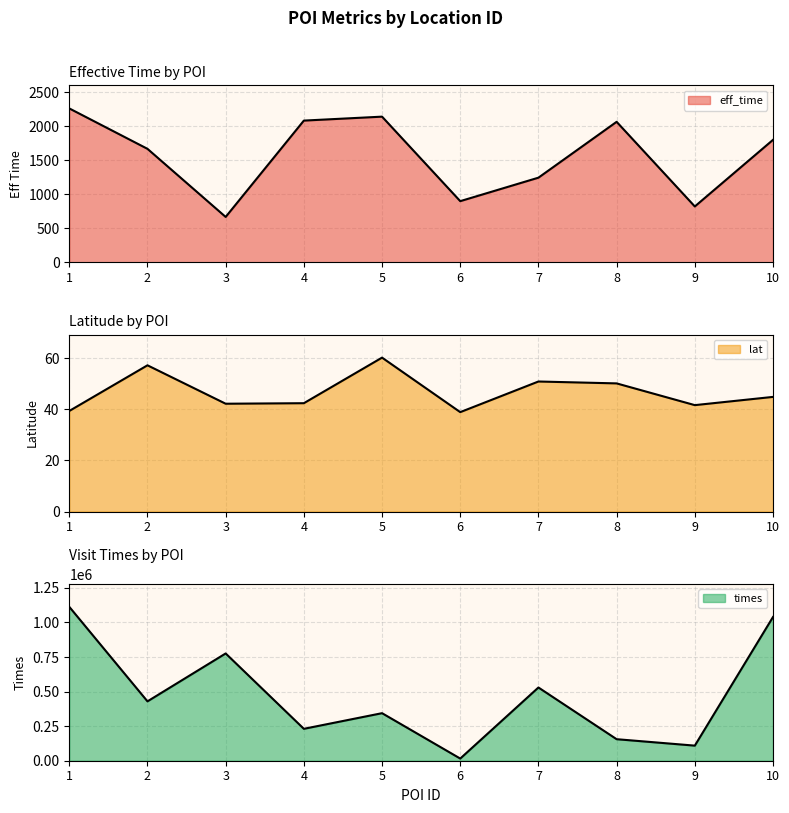

How many series are shown in this chart?

3